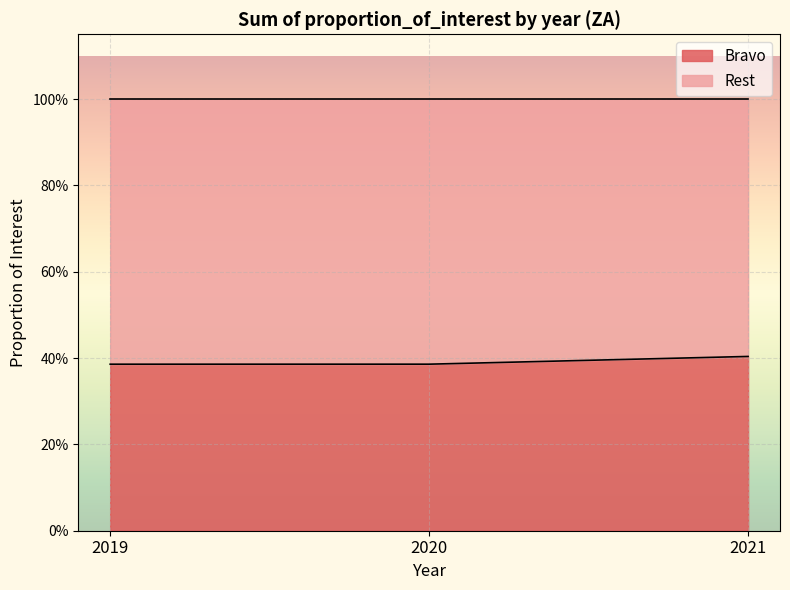

Which category has the lowest value across all series?

2019